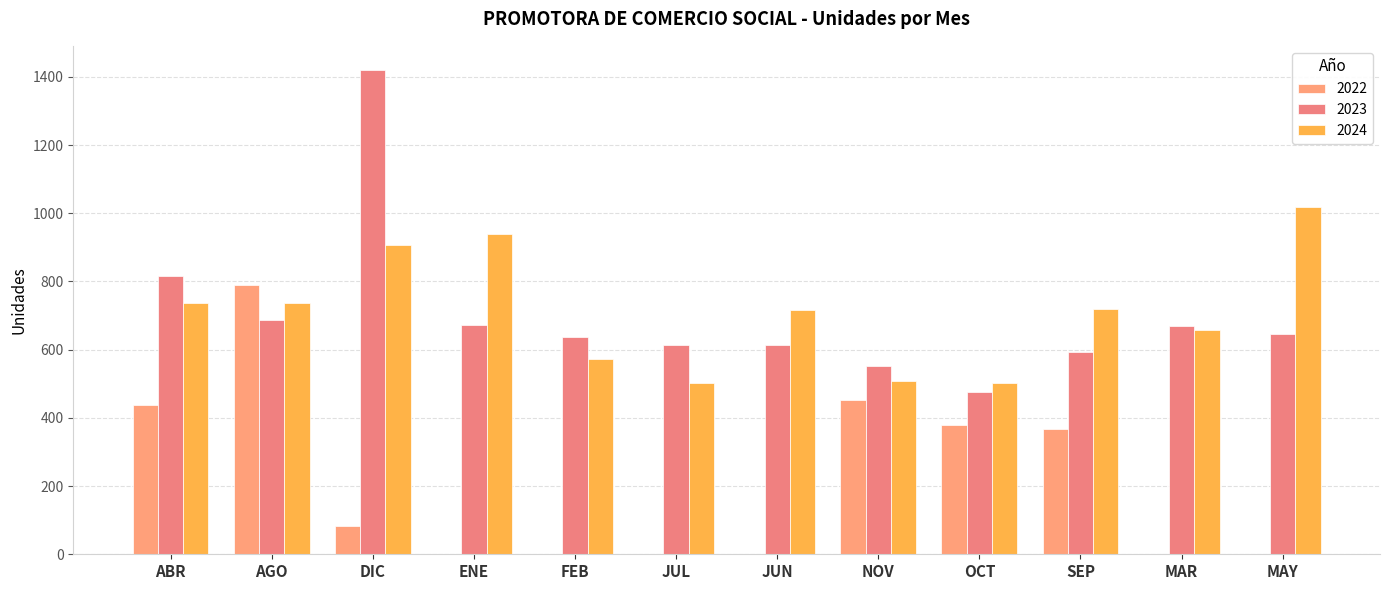

What position from the right is ENE?

9